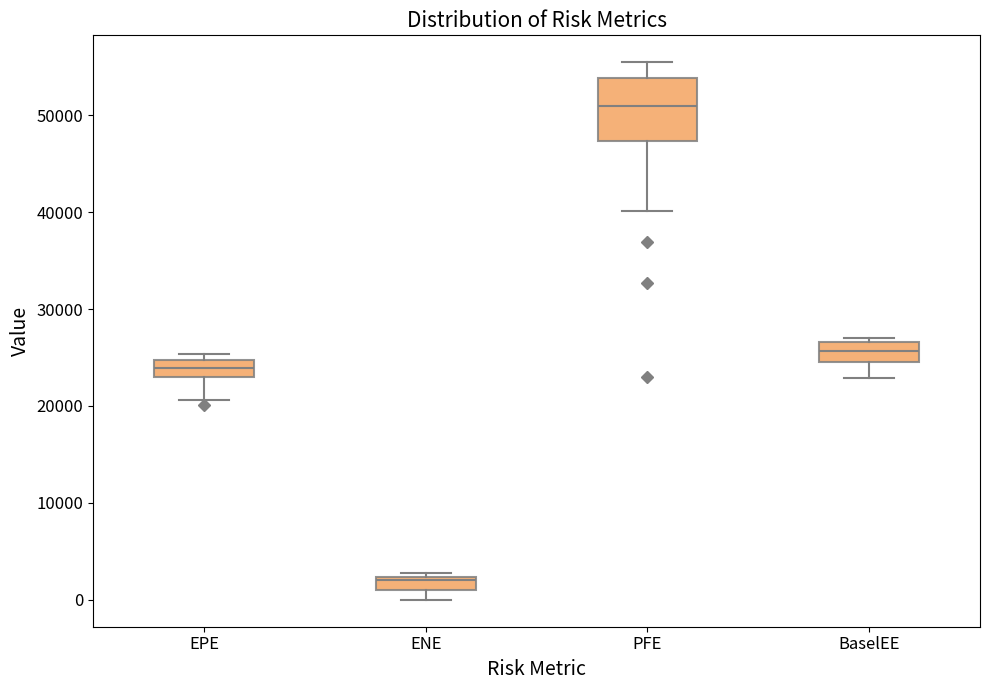

Which box has the highest median line?

PFE